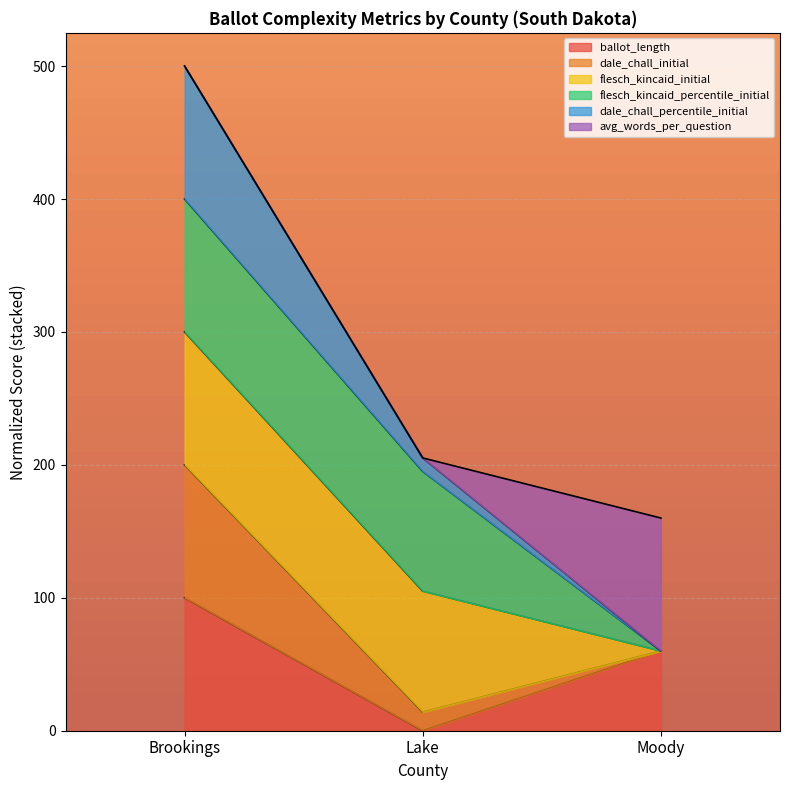

At which label is ballot_length closest to 50?

Moody